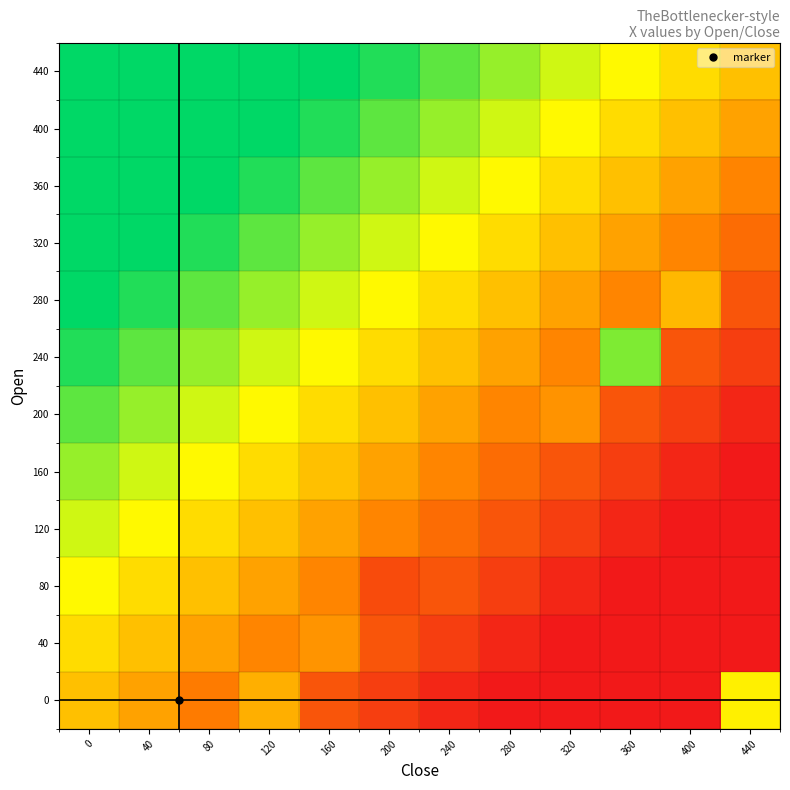

How many series are shown in this chart?

12